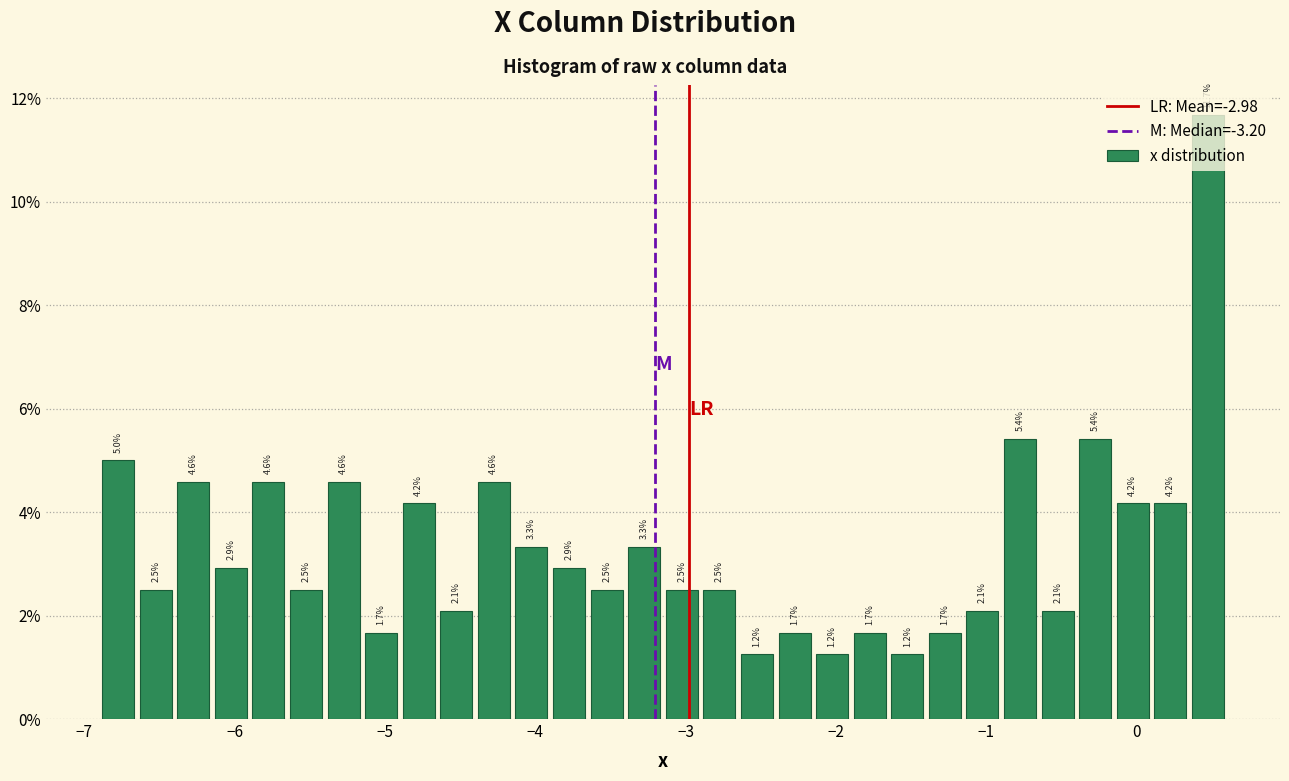

Around what value on the x-axis is the tallest bar? Give the approximate position of its centre, as read against the axis.

0.5